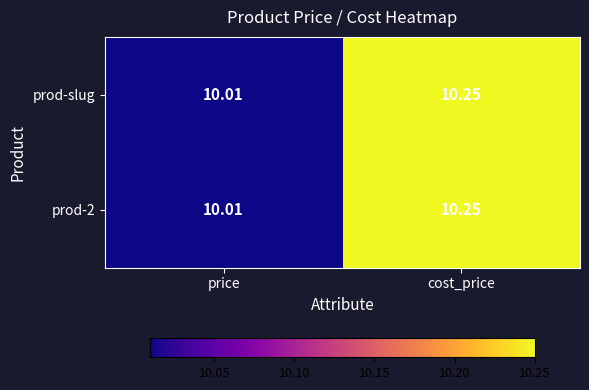

At which label does prod-slug reach its minimum?

price